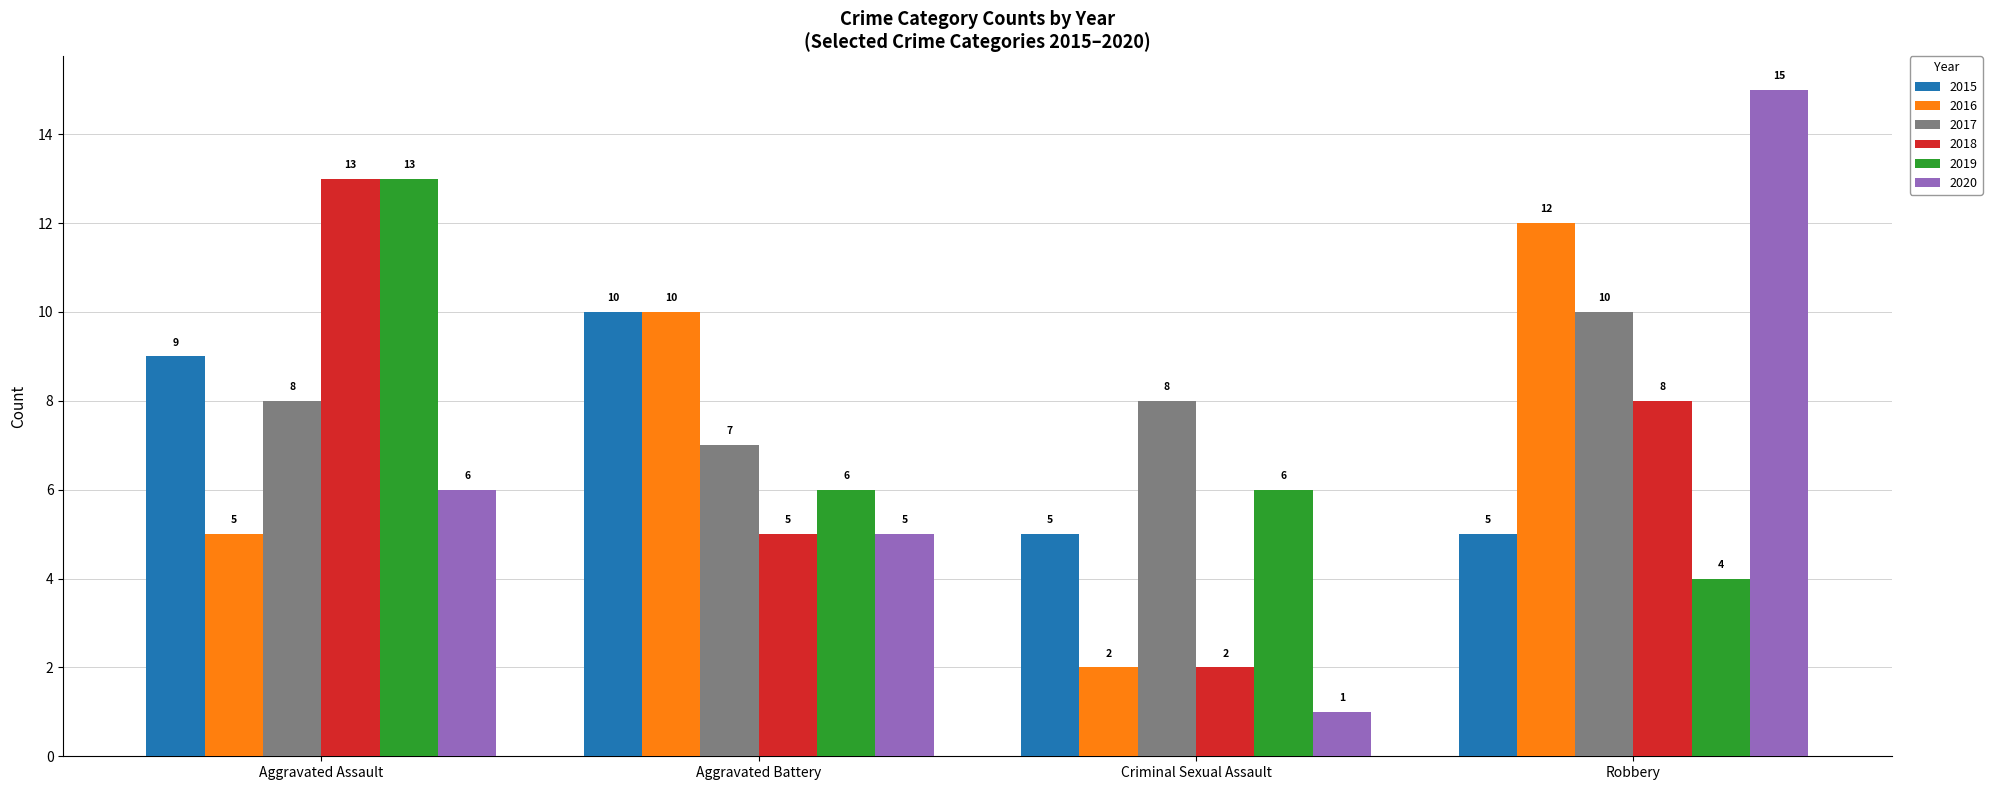

What are all the series names shown in the legend?

2015, 2016, 2017, 2018, 2019, 2020